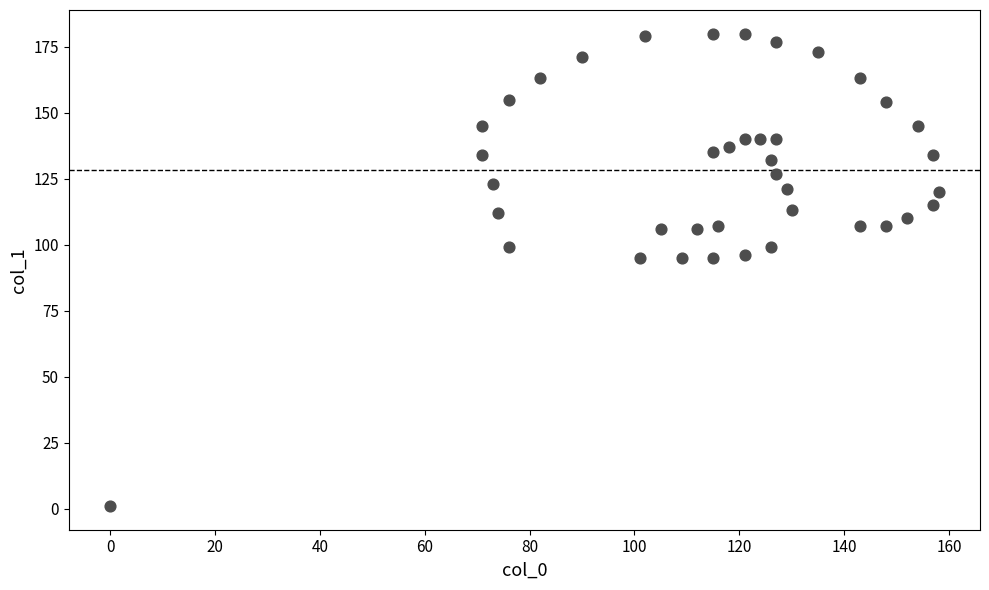

What is the range of X values (max minus min)?

158